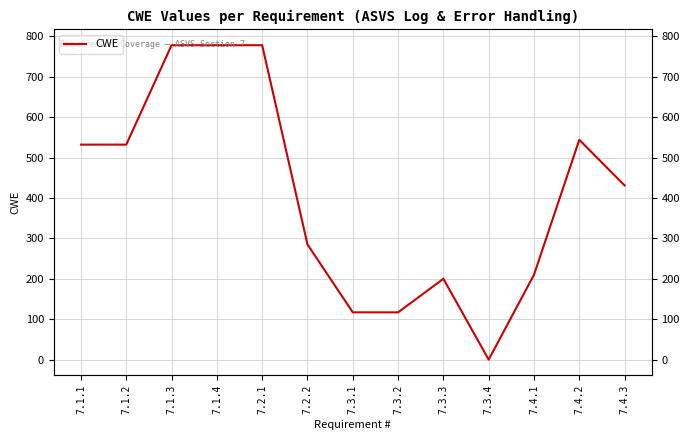

Rank the categories by value from lowest to highest.

7.3.4, 7.3.1, 7.3.2, 7.3.3, 7.4.1, 7.2.2, 7.4.3, 7.1.1, 7.1.2, 7.4.2, 7.1.3, 7.1.4, 7.2.1